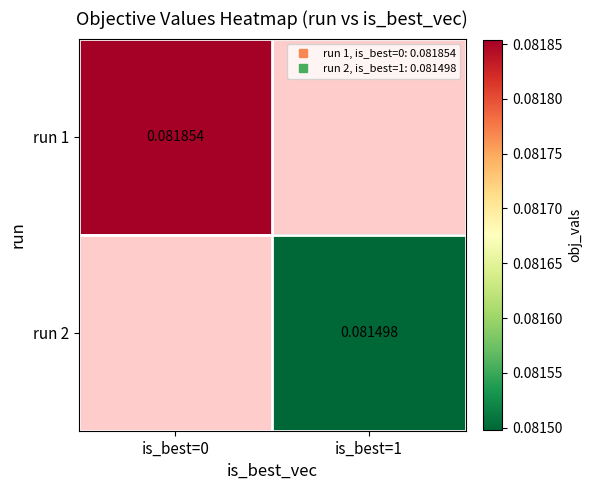

At how many categories does at least one series exceed 0?

2